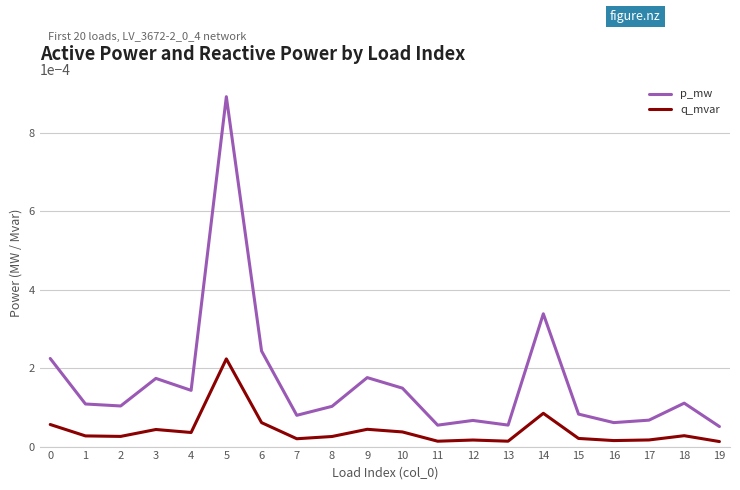

Rank the series by their average value, from lowest to highest.

q_mvar, p_mw